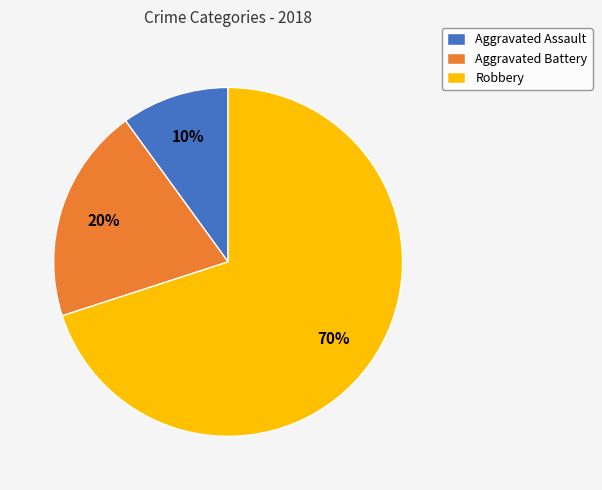

How many slices are in this pie chart?

3